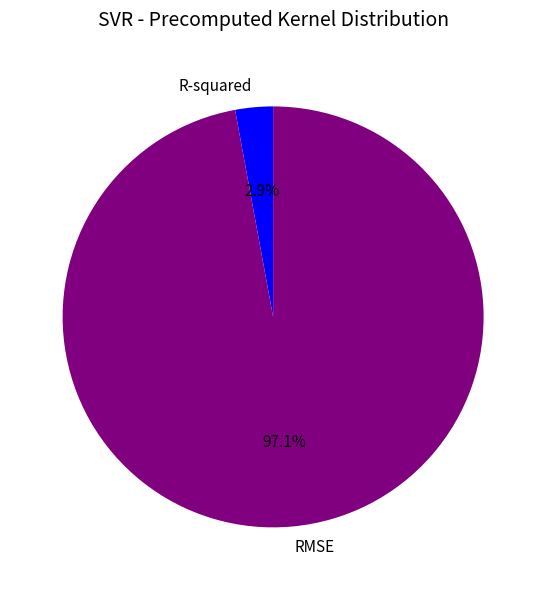

Between R-squared and RMSE, which is larger?

RMSE